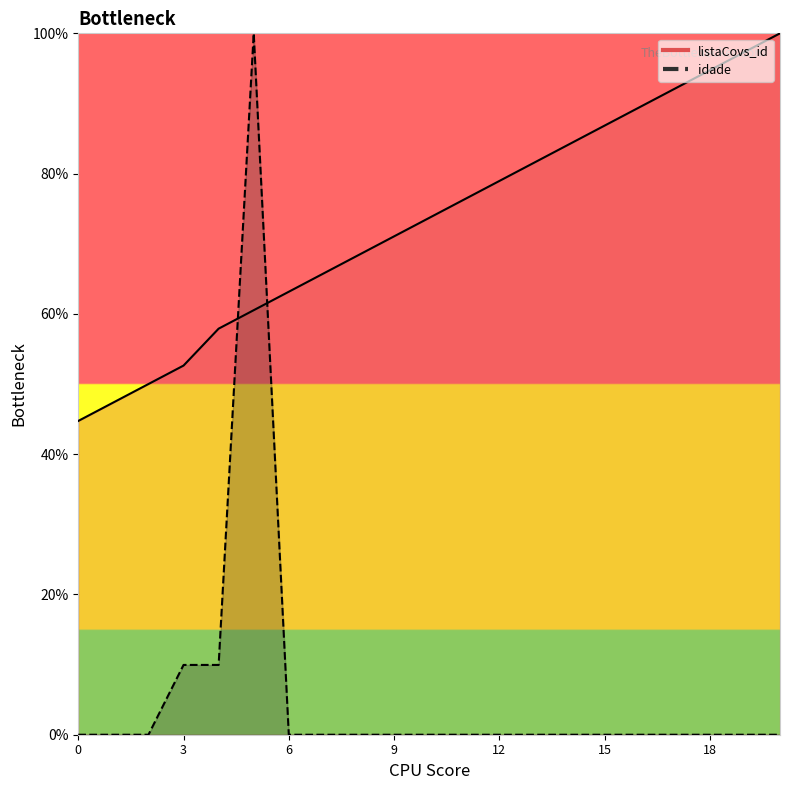

Which series has the largest total across all categories?

listaCovs_id